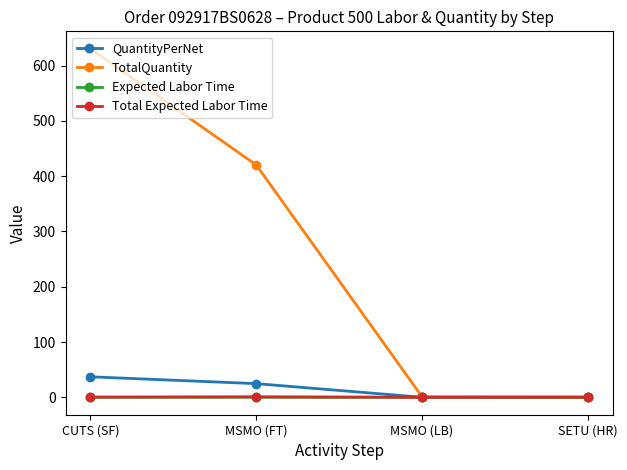

How many Total Expected Labor Time values are between 0 and 1?

4